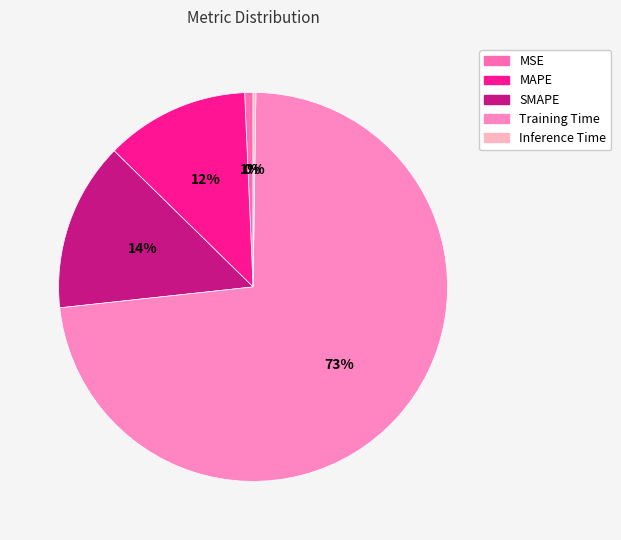

Which slice is the largest?

Training Time